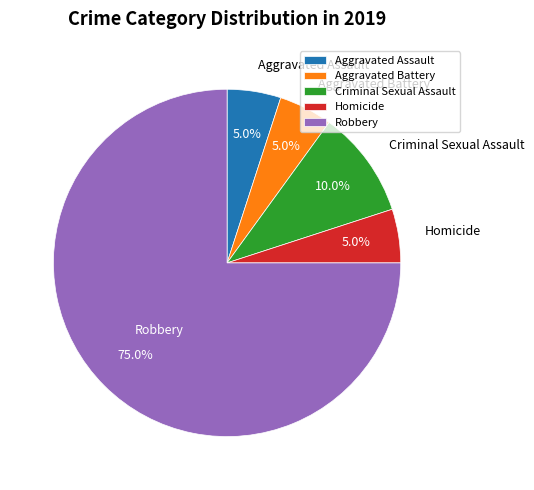

What percentage do Aggravated Battery and Homicide together represent?

10.0%